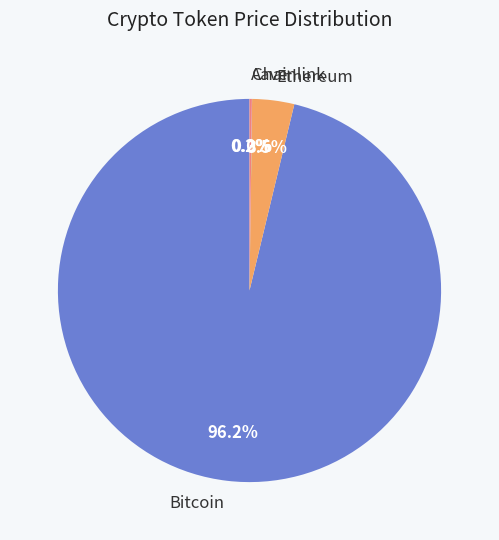

Does any single category account for the majority?

Yes